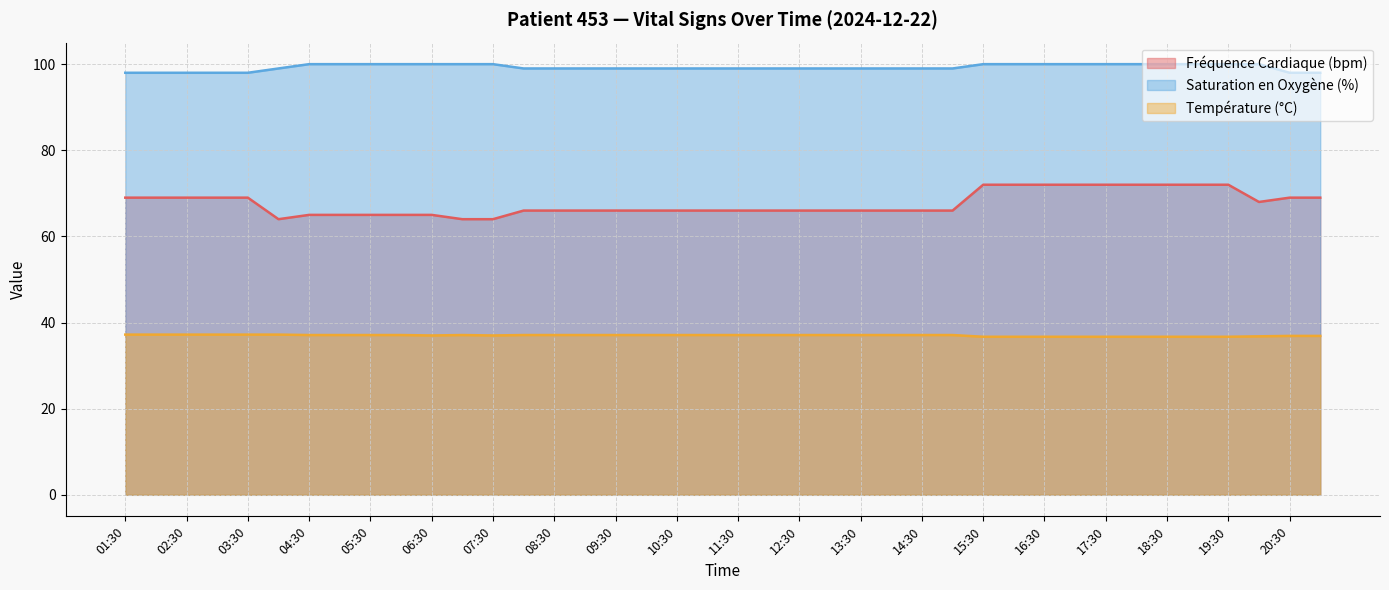

What is the spread (max minus min) of values at 16:30?

63.3